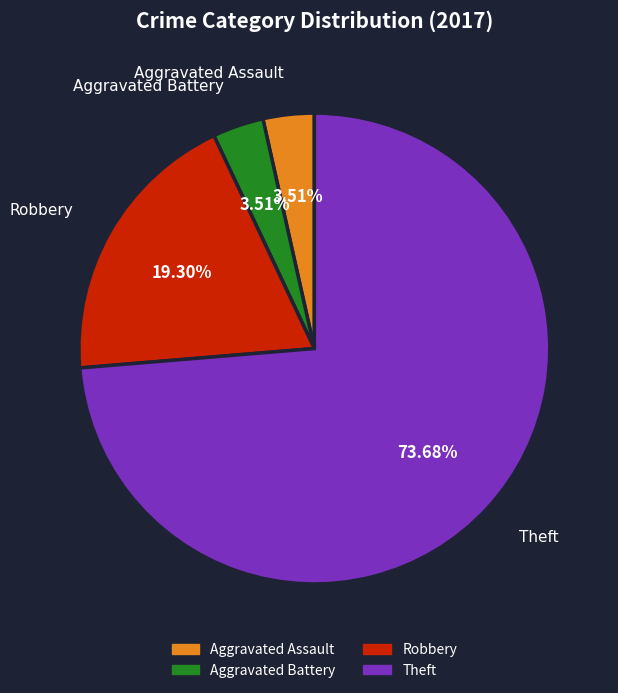

How many segments does this pie chart have?

4